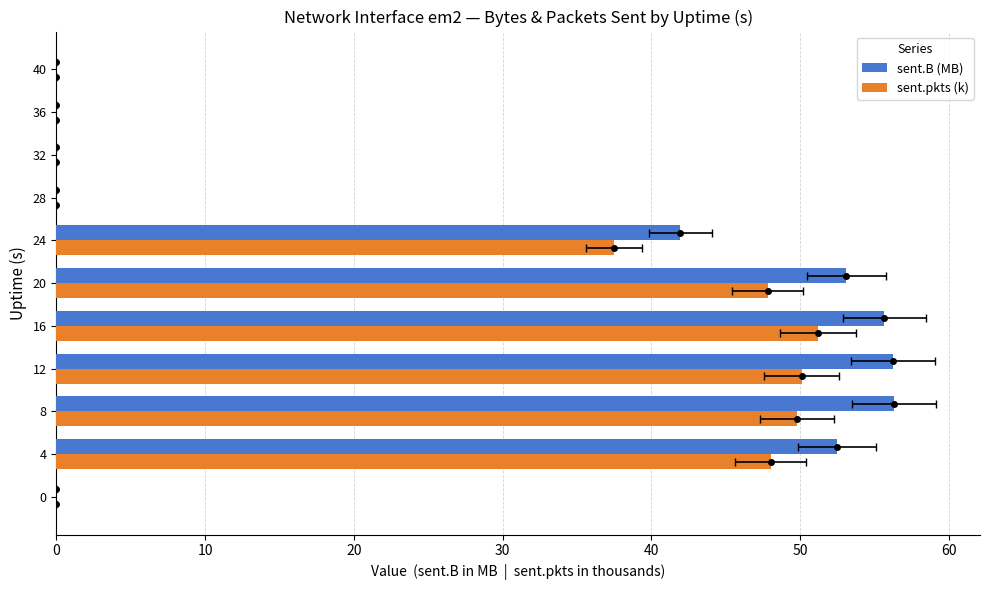

Rank the series by their average value, from highest to lowest.

sent.B (MB), sent.pkts (k)